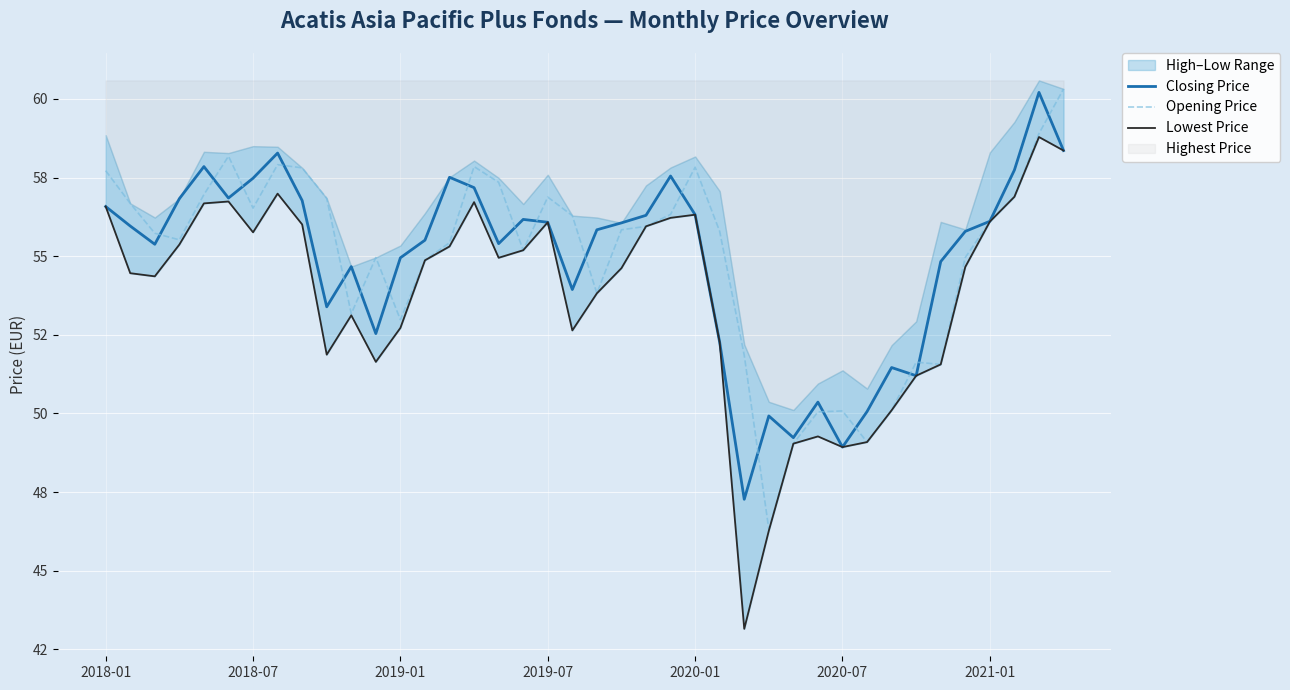

What is the minimum value for Opening Price?

46.3